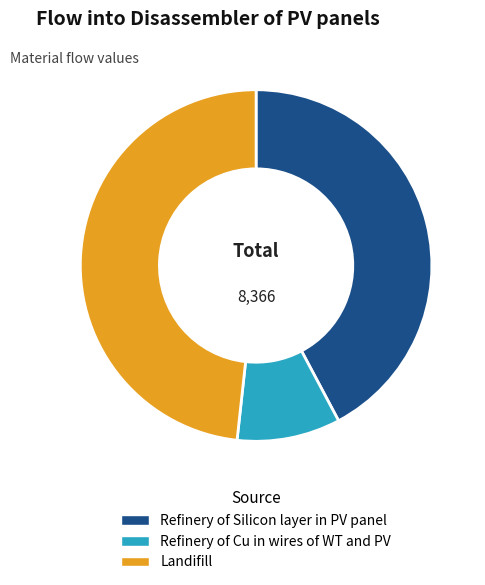

Is there a majority slice in this chart?

No